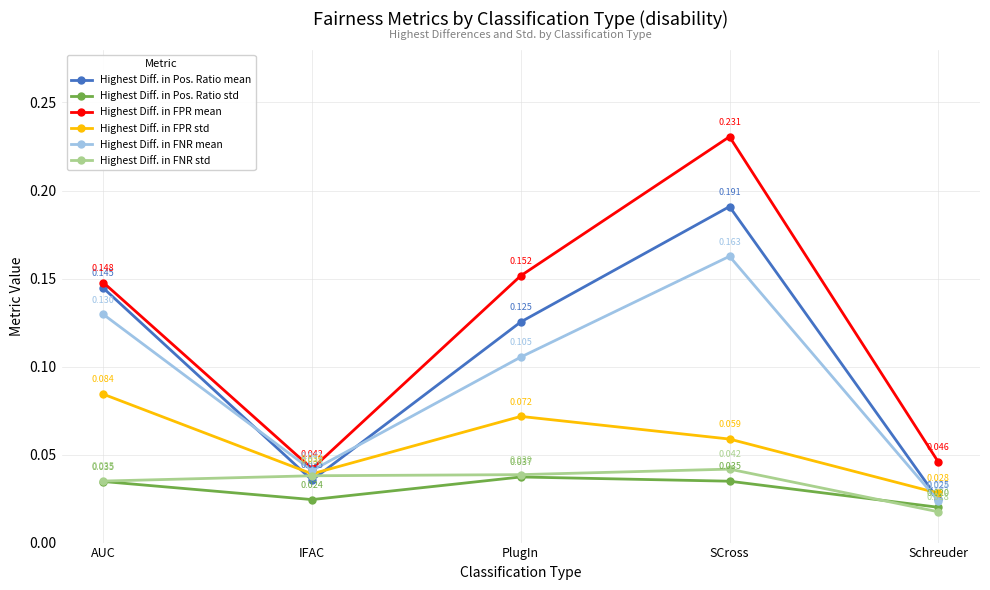

At which label does Highest Diff. in FPR mean reach its minimum?

IFAC